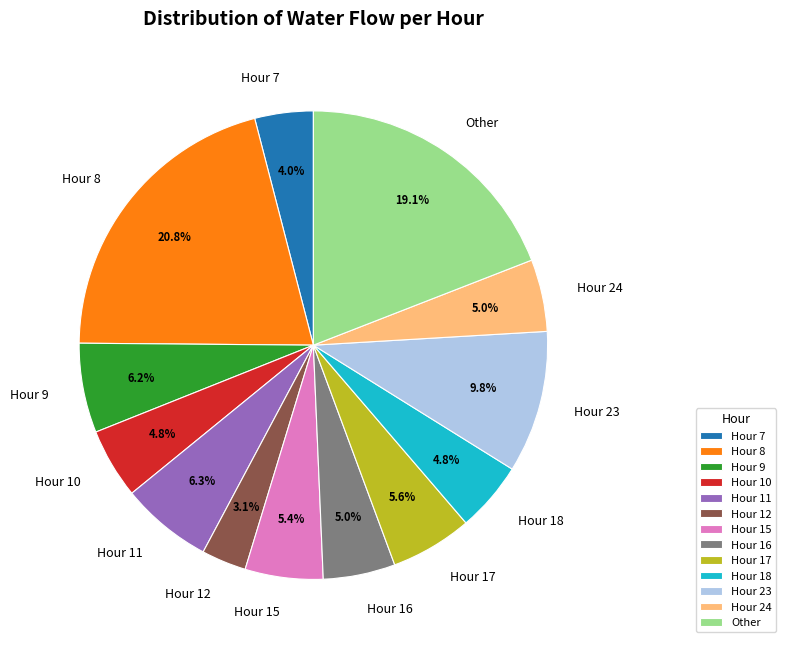

Between Hour 11 and Hour 15, which is larger?

Hour 11